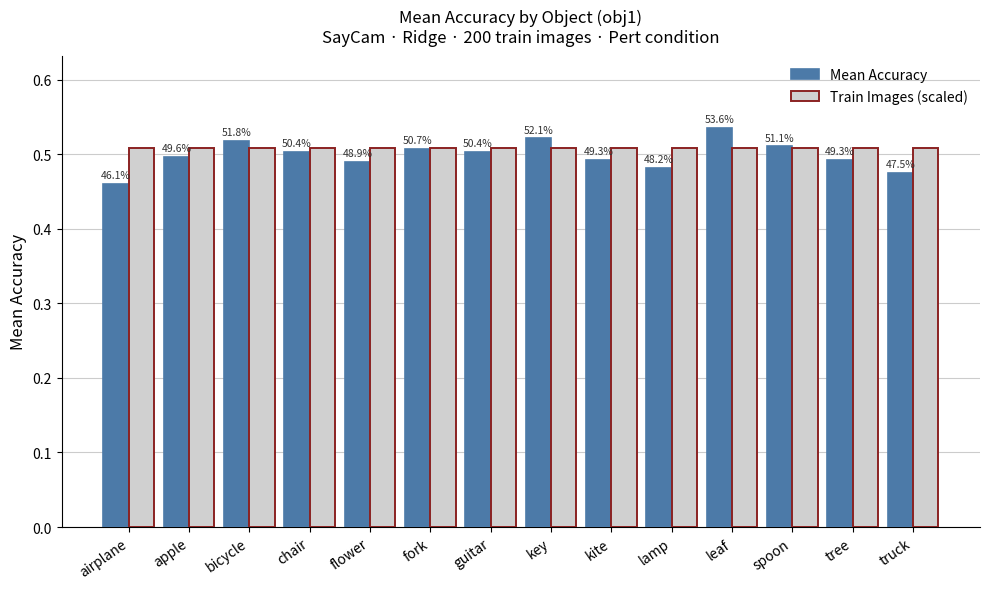

How many bars are there in each group?

2